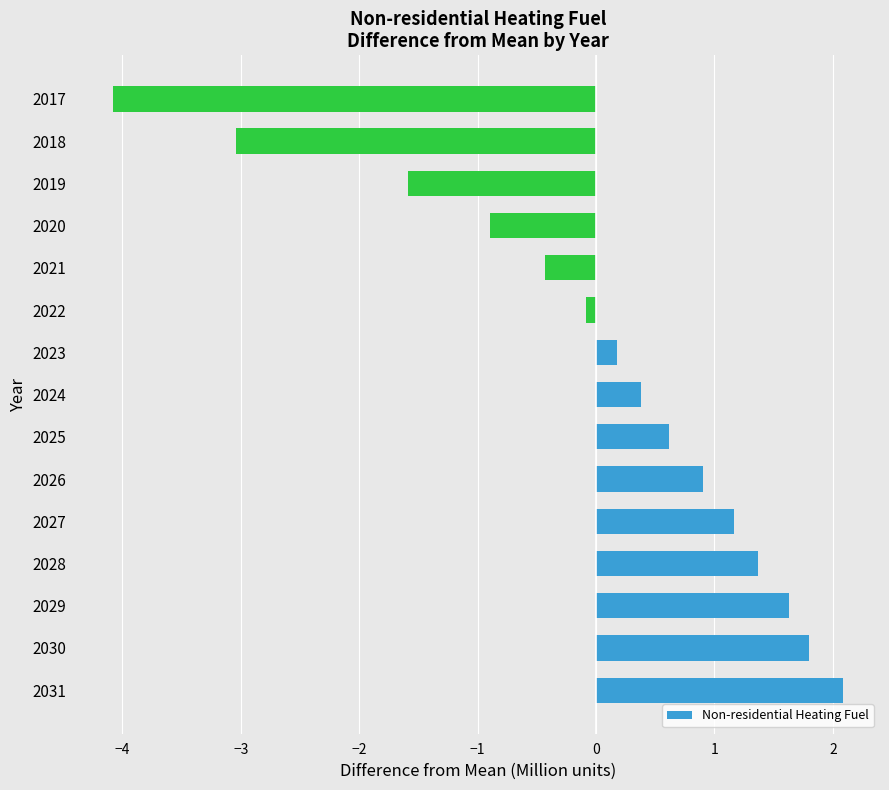

What value does the data have at 2030?

1.8